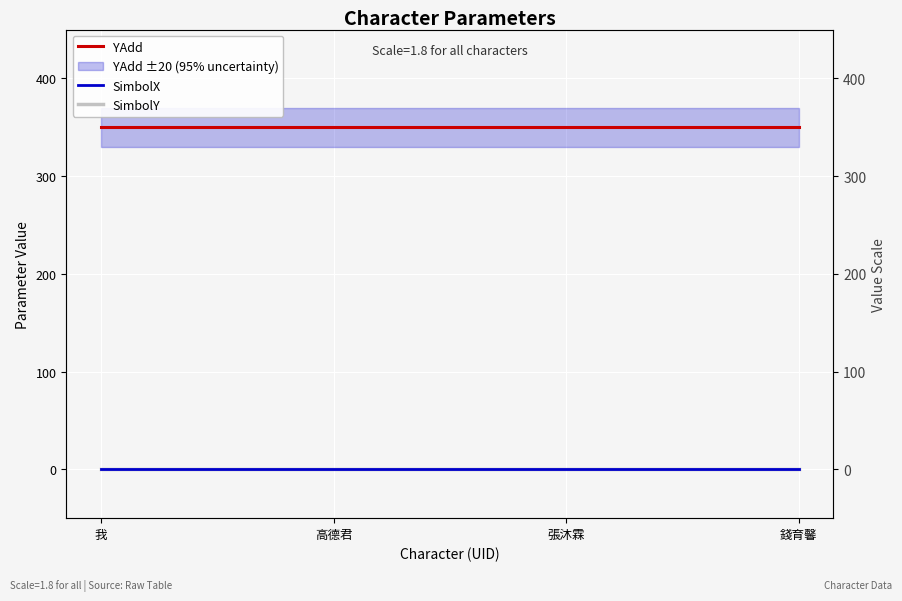

Which series has the largest total across all categories?

YAdd